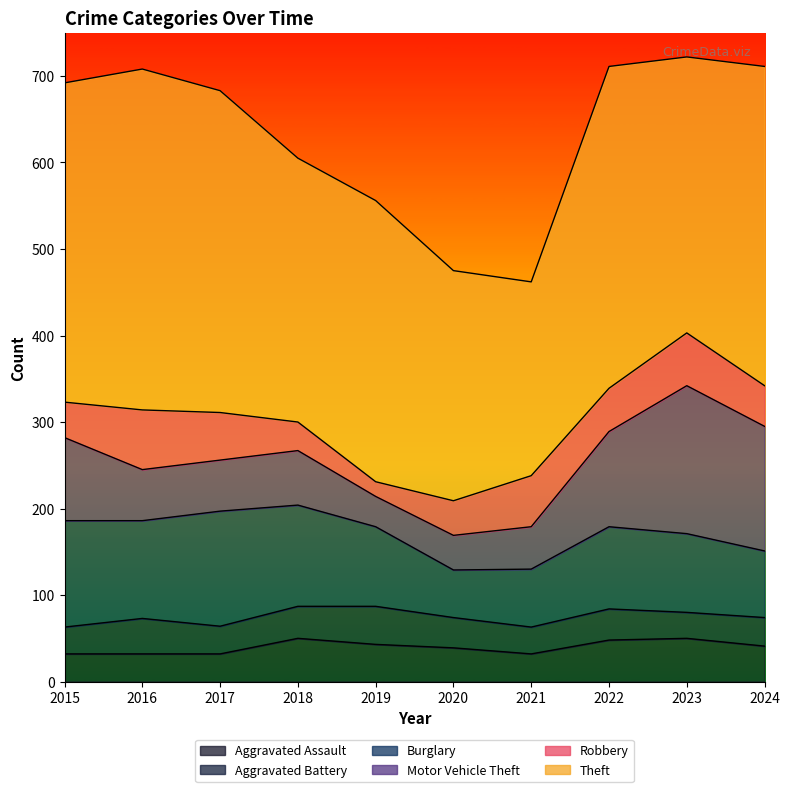

In Theft, how many points are higher than both neighbors (excluding endpoints)?

3